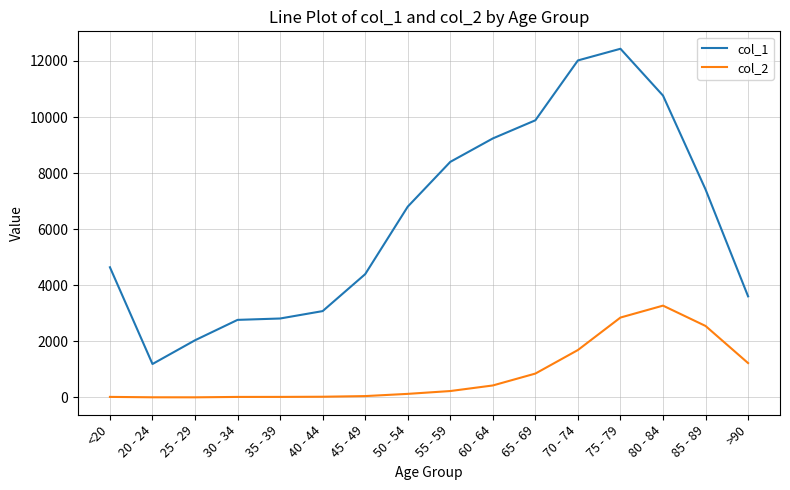

True or false: col_2 and col_1 intersect in this chart.

False